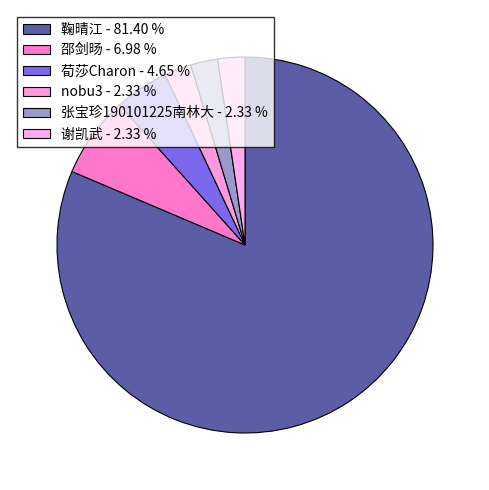

What is the largest slice in the pie chart?

鞠晴江